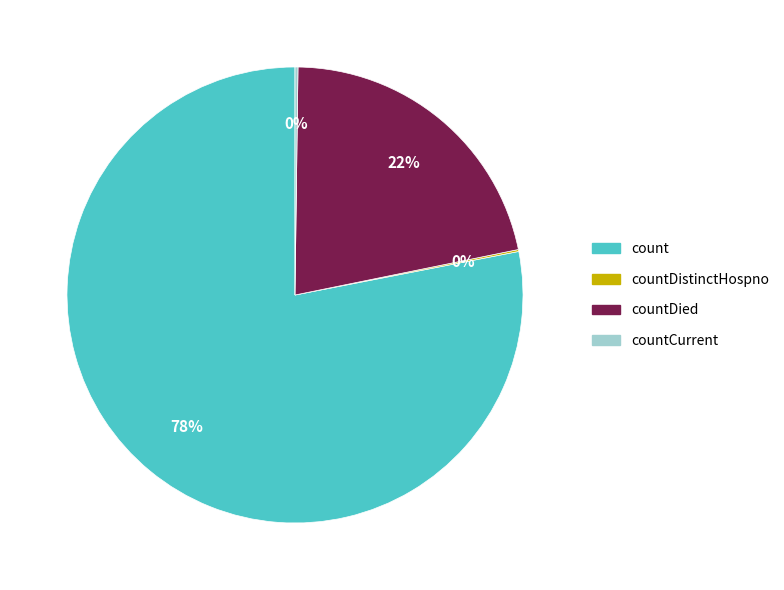

Is there any slice that represents more than half of the pie?

Yes